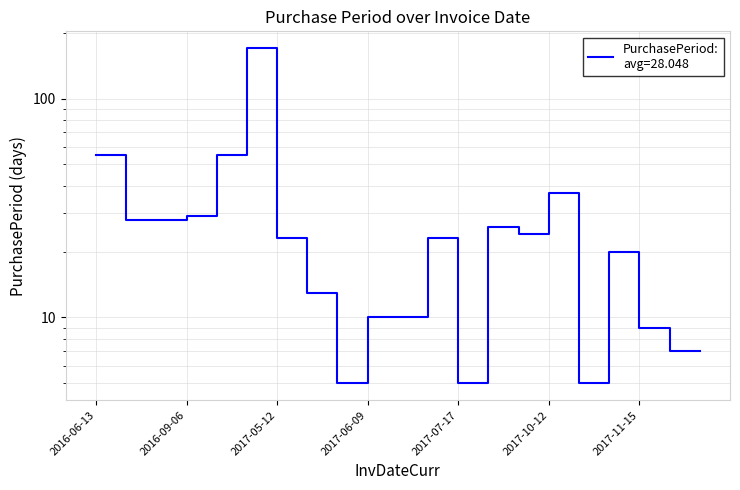

What is the value of the 11th point from the left?

10